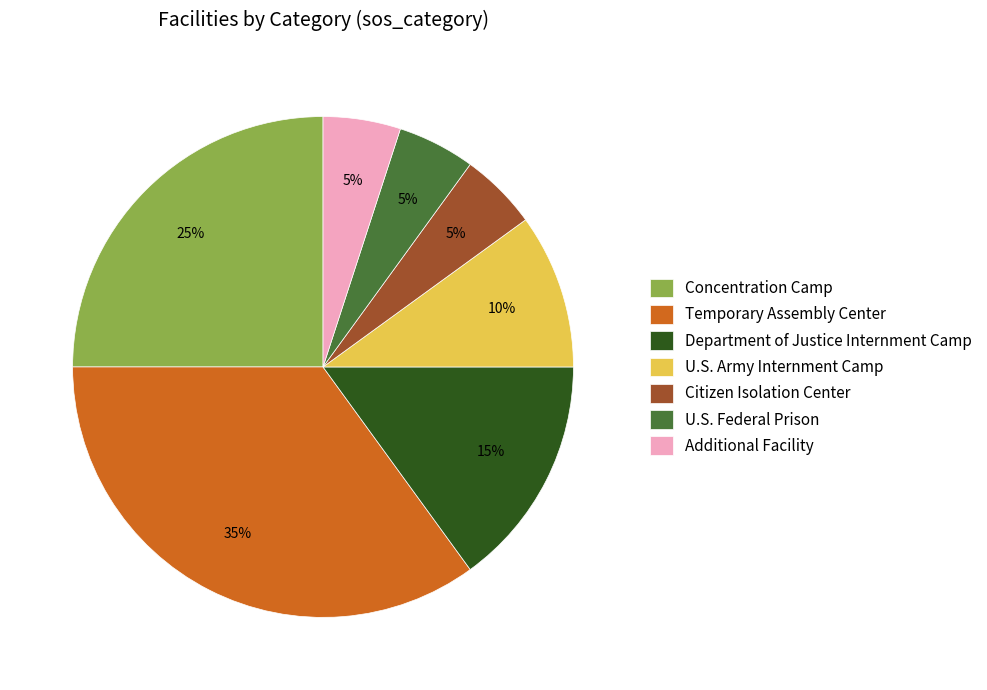

Is there any slice that represents more than half of the pie?

No